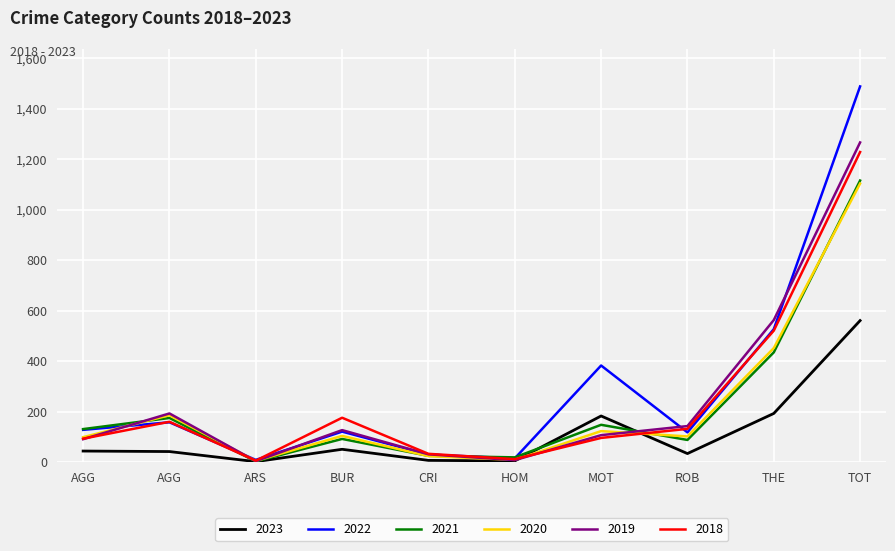

What is the average value of the 2020 series?

221